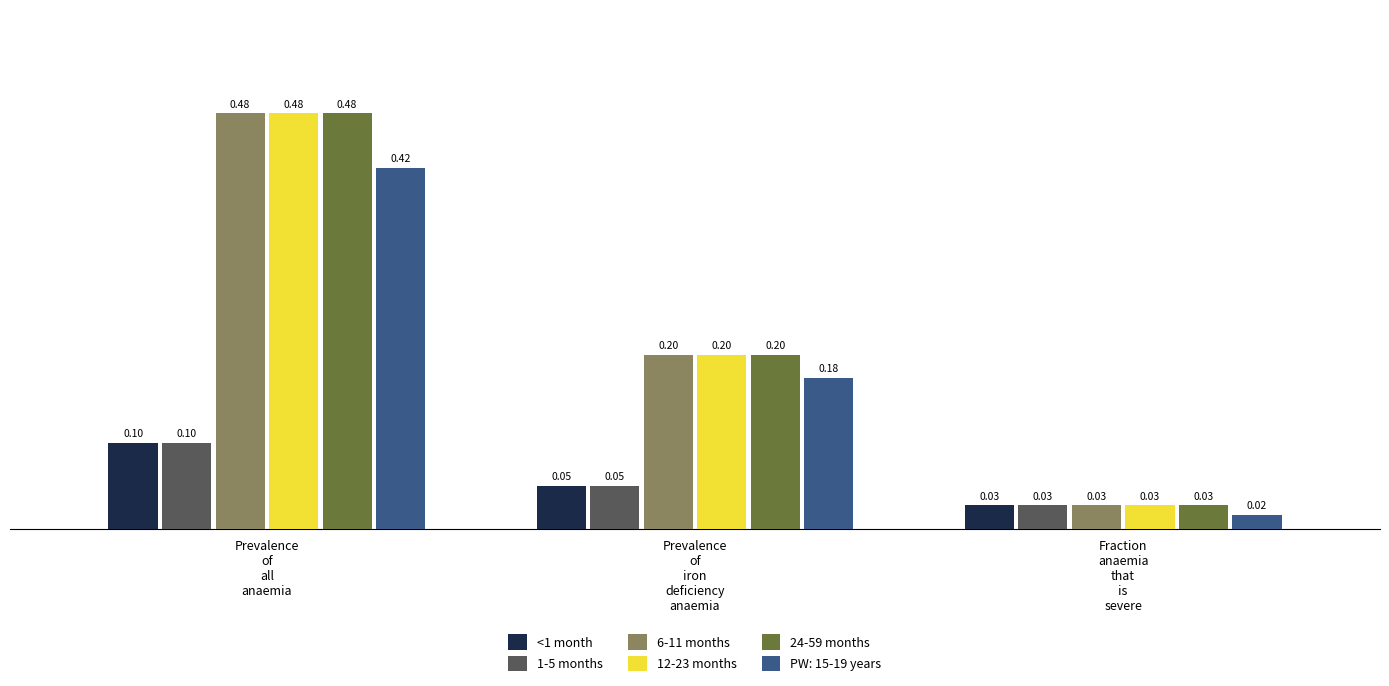

At how many categories does at least one series exceed 0?

3